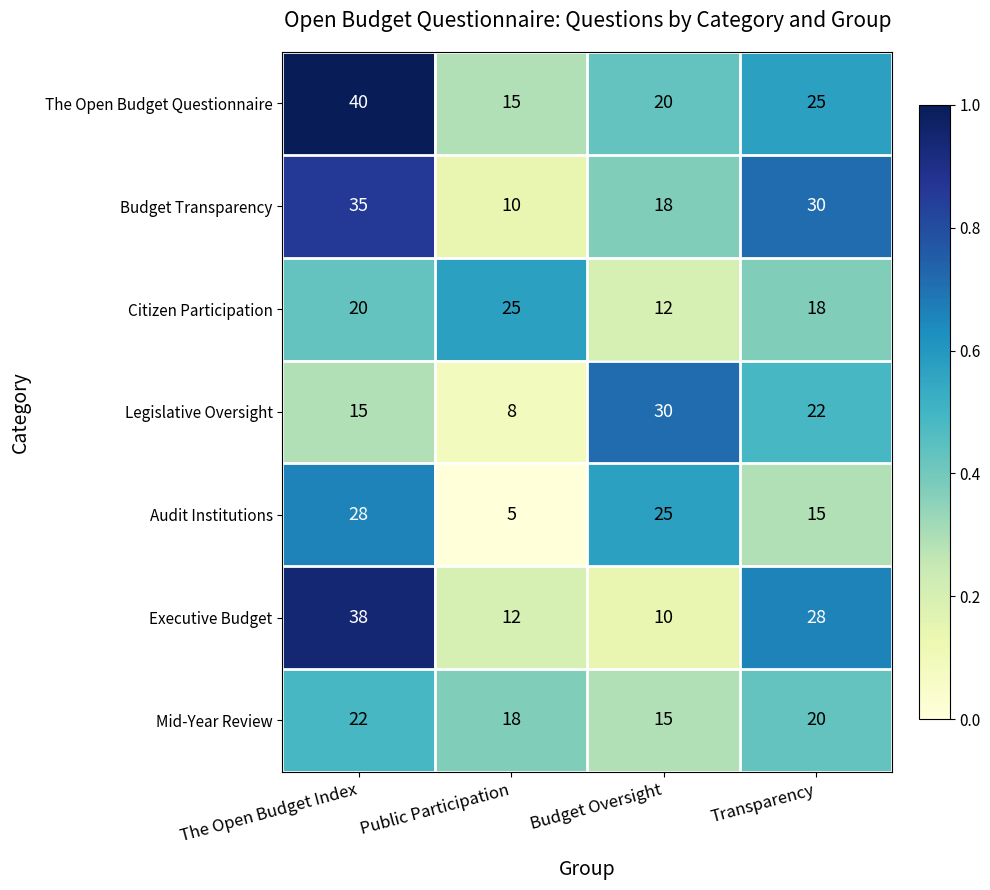

Reading right to left, what are all the values shown in this chart?

The Open Budget Questionnaire: 25	20	15	40
Budget Transparency: 30	18	10	35
Citizen Participation: 18	12	25	20
Legislative Oversight: 22	30	8	15
Audit Institutions: 15	25	5	28
Executive Budget: 28	10	12	38
Mid-Year Review: 20	15	18	22